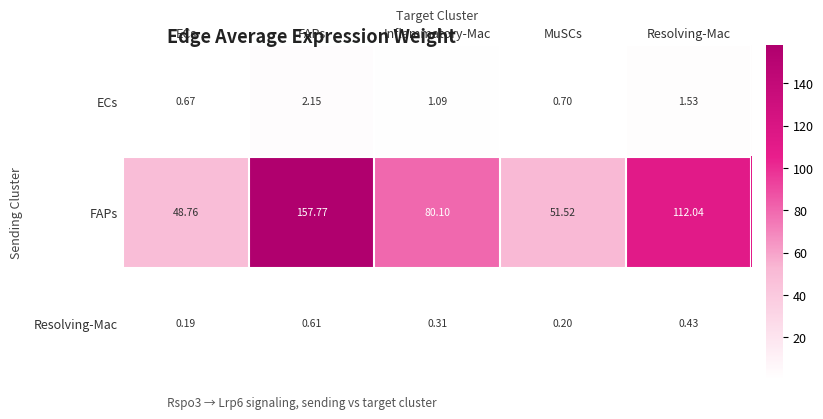

Rank the series at FAPs from lowest to highest value.

Resolving-Mac, ECs, FAPs